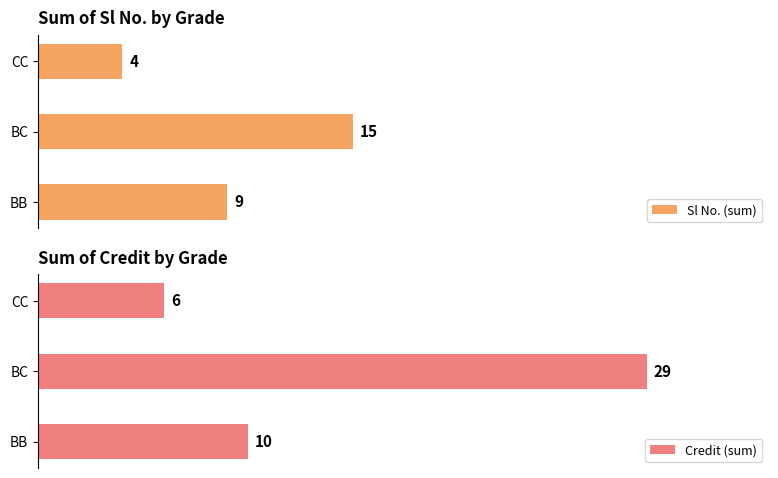

Reading left to right, what are all the values shown in this chart?

Sl No. (sum): 9	15	4
Credit (sum): 10	29	6